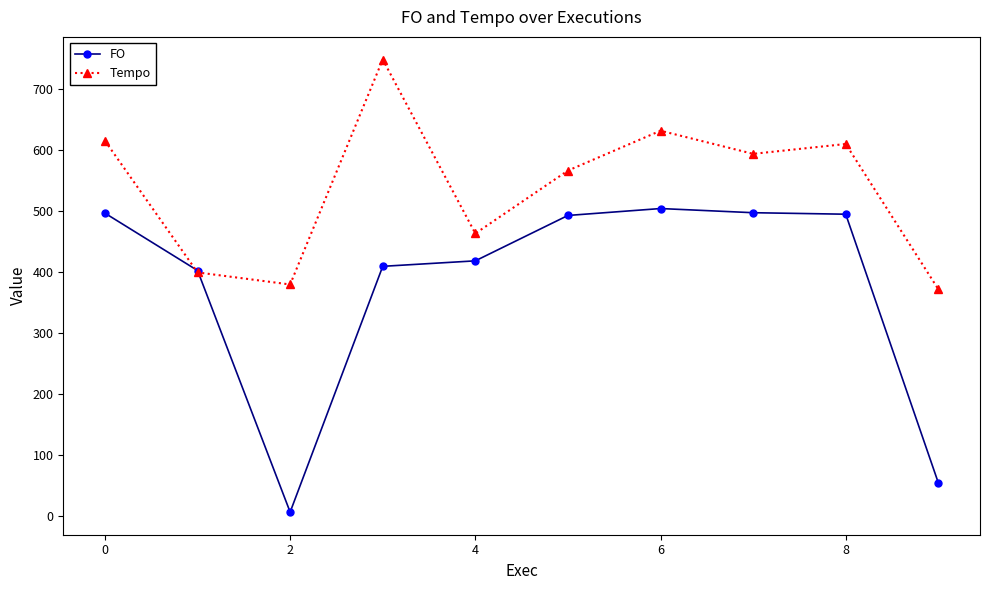

What is the highest value of the Tempo series?

748.0